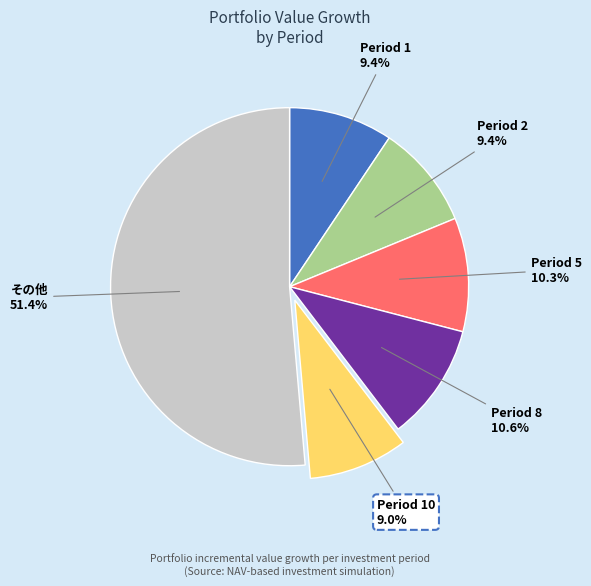

Which slice is the largest?

その他